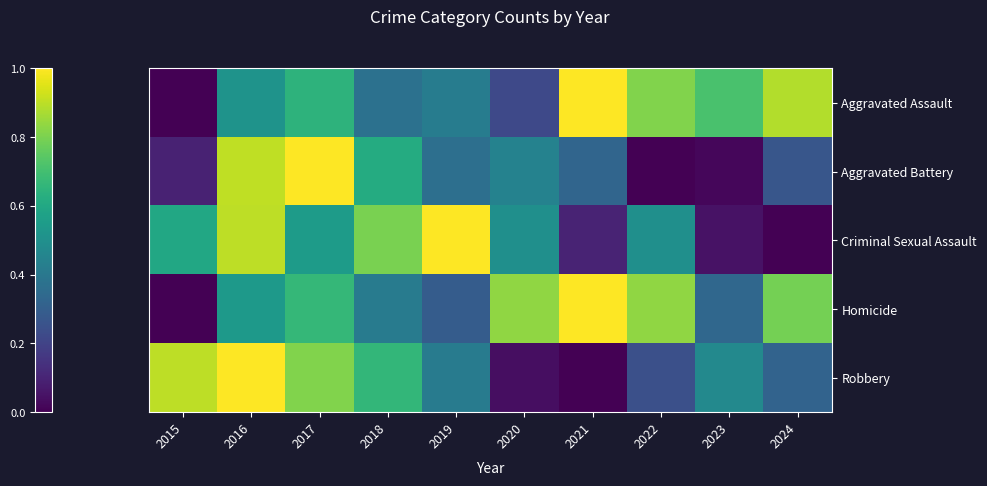

Which has a higher value, 2023 or 2018?

2023